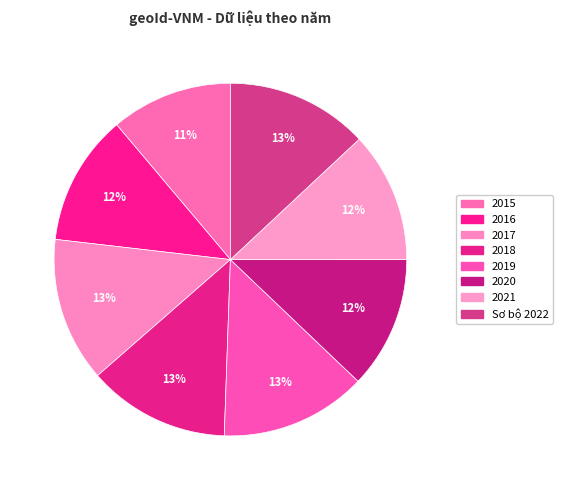

How many slices are in this pie chart?

8